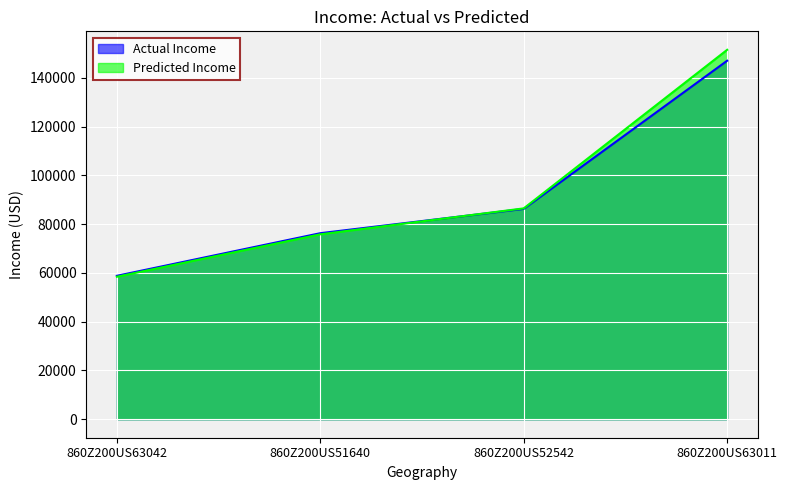

What is the value of the Predicted Income point at the 4th from the left?

151480.2